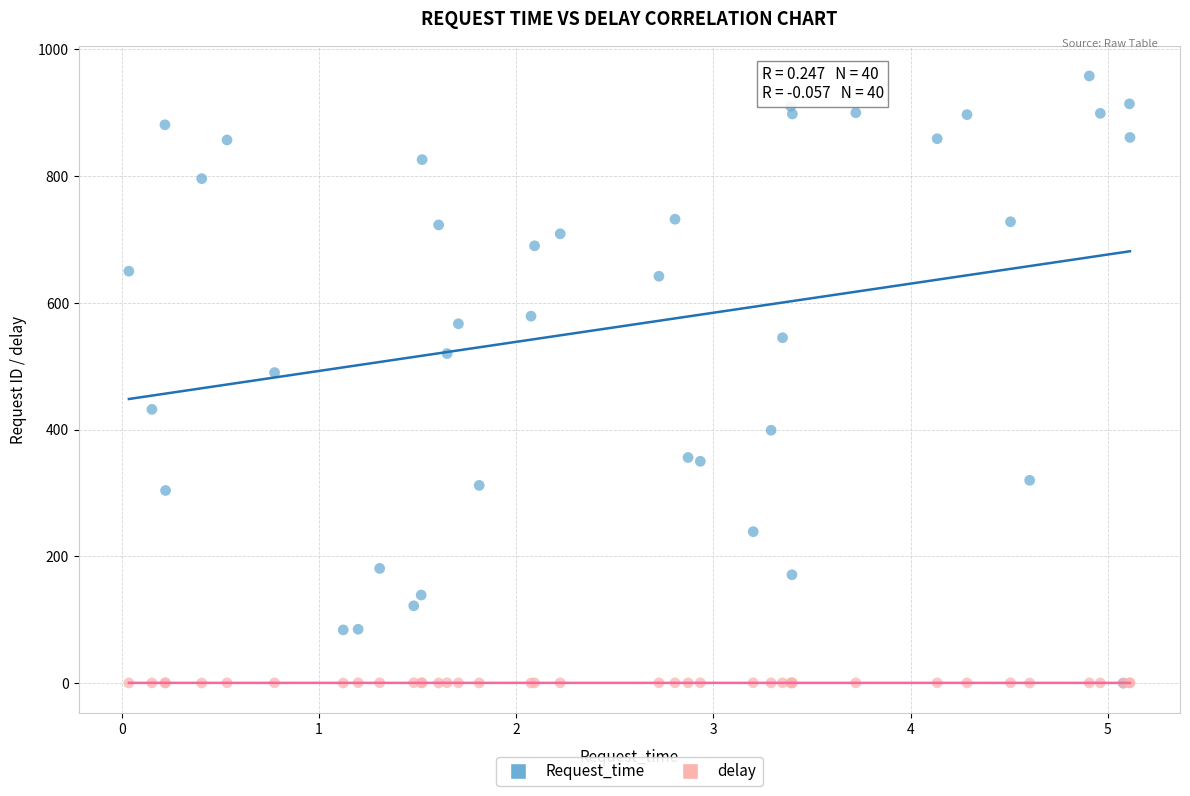

Across all series, what Y value is closest to 479?

490.0